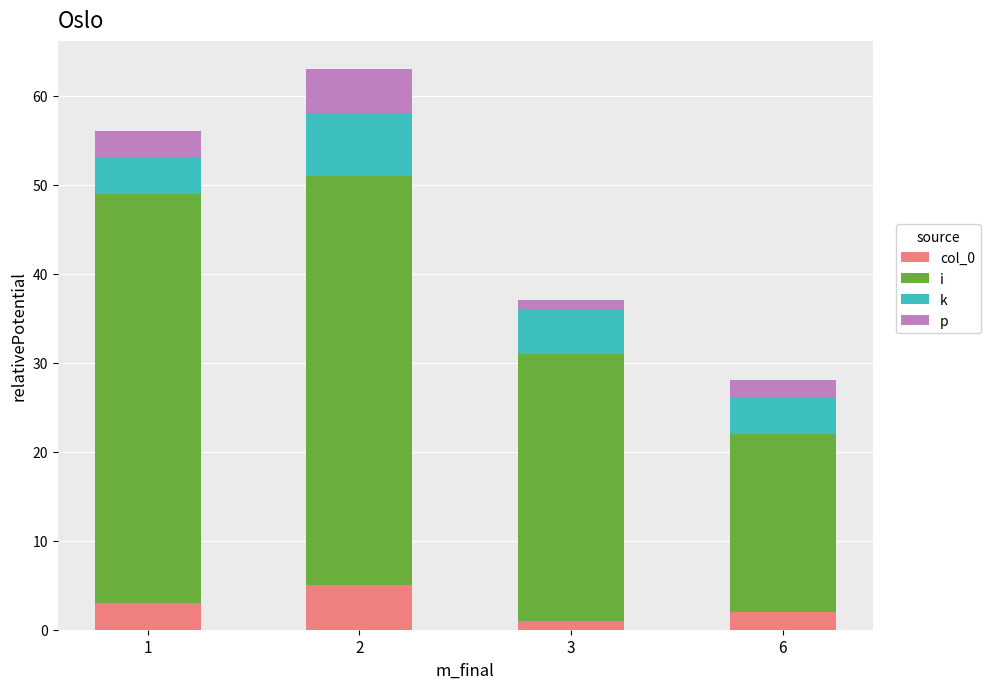

Where does the col_0 series first go above 3?

2